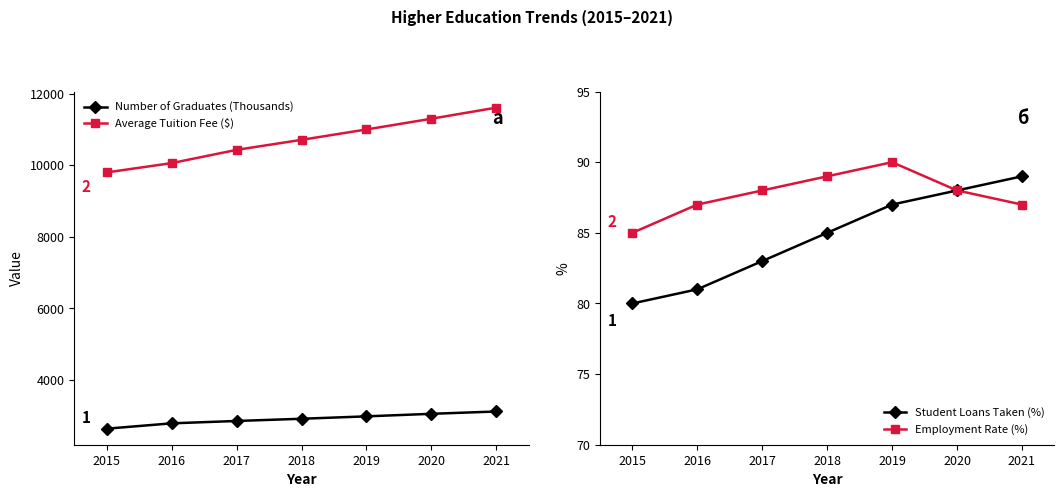

Reading right to left, what are all the values shown in this chart?

Number of Graduates (Thousands): 2021=3122	2020=3057	2019=2986	2018=2919	2017=2857	2016=2791	2015=2642
Average Tuition Fee ($): 2021=11610	2020=11300	2019=11000	2018=10710	2017=10430	2016=10060	2015=9800
Student Loans Taken (%): 2021=89	2020=88	2019=87	2018=85	2017=83	2016=81	2015=80
Employment Rate (%): 2021=87	2020=88	2019=90	2018=89	2017=88	2016=87	2015=85